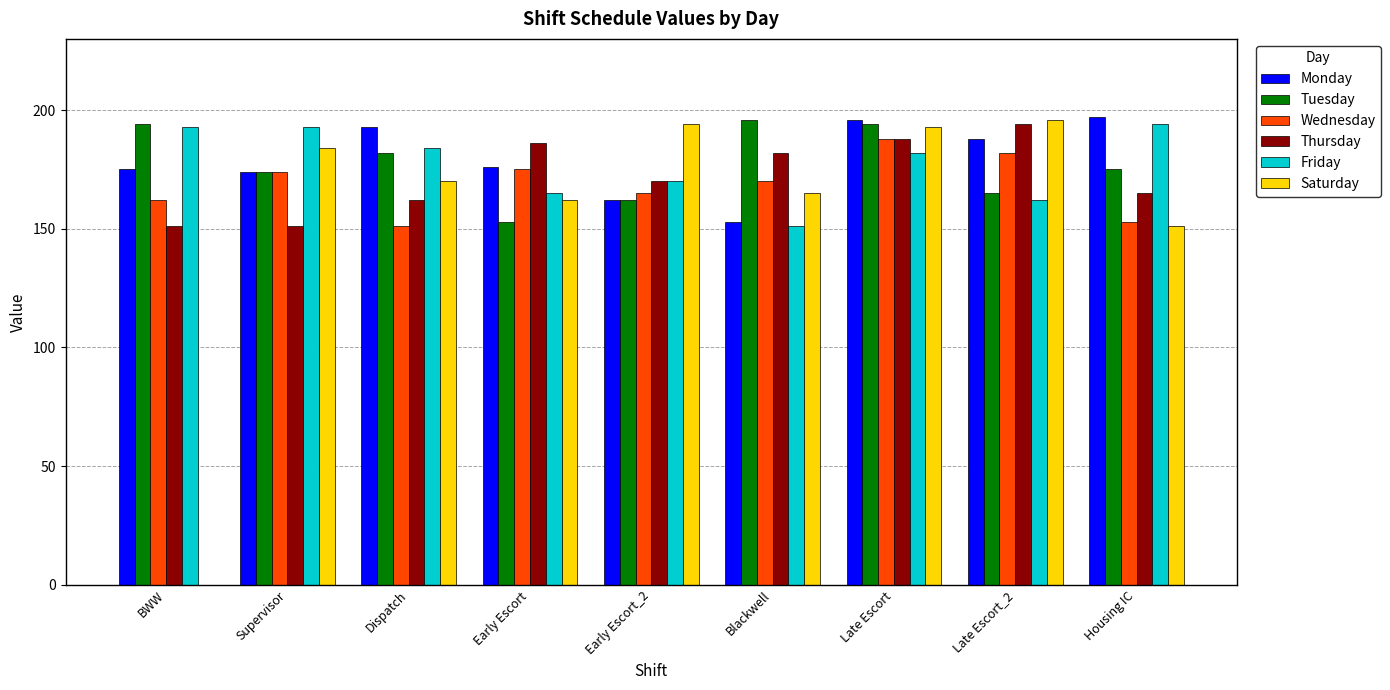

What is the highest value of the Friday series?

194